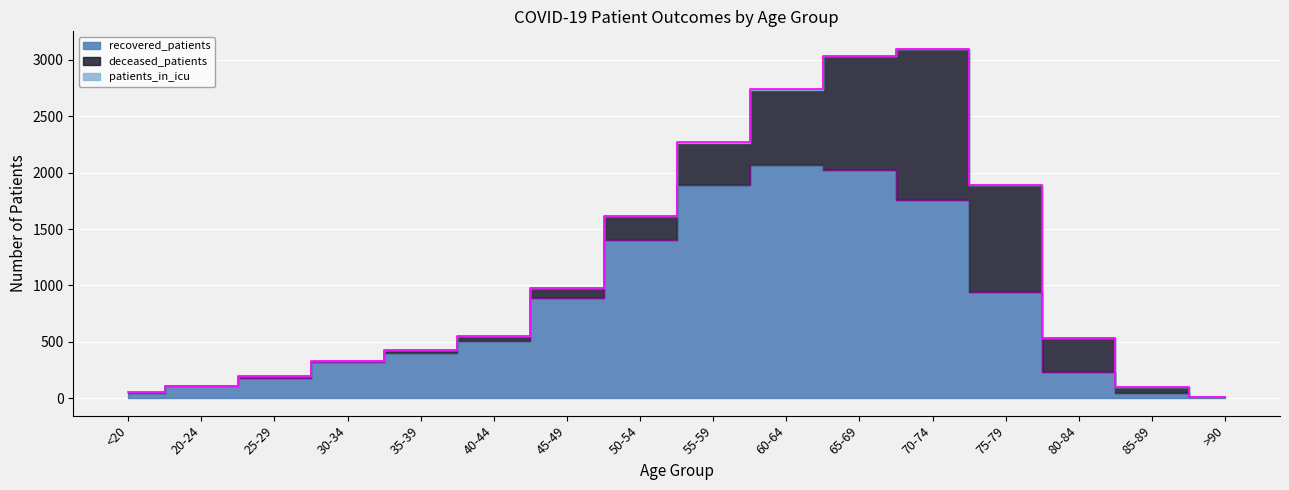

True or false: deceased_patients has more than 1 interior local peaks.

False